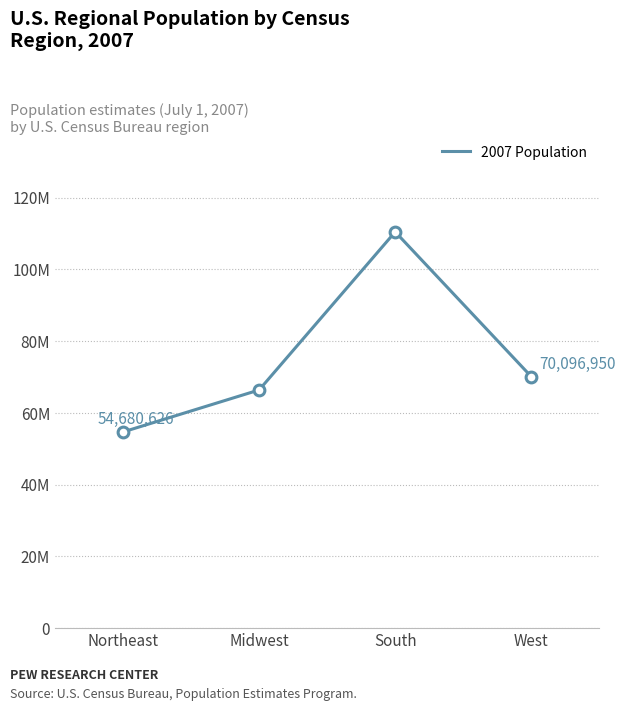

Does the chart have visible grid lines?

Yes